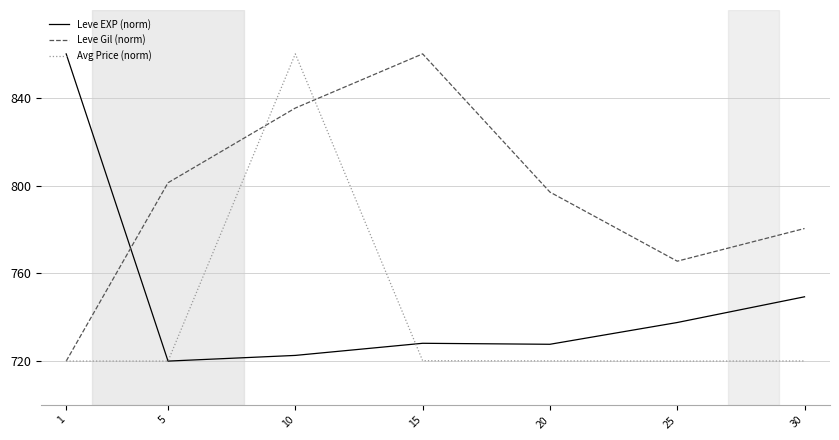

What is the total value across all series at 30?

2249.8